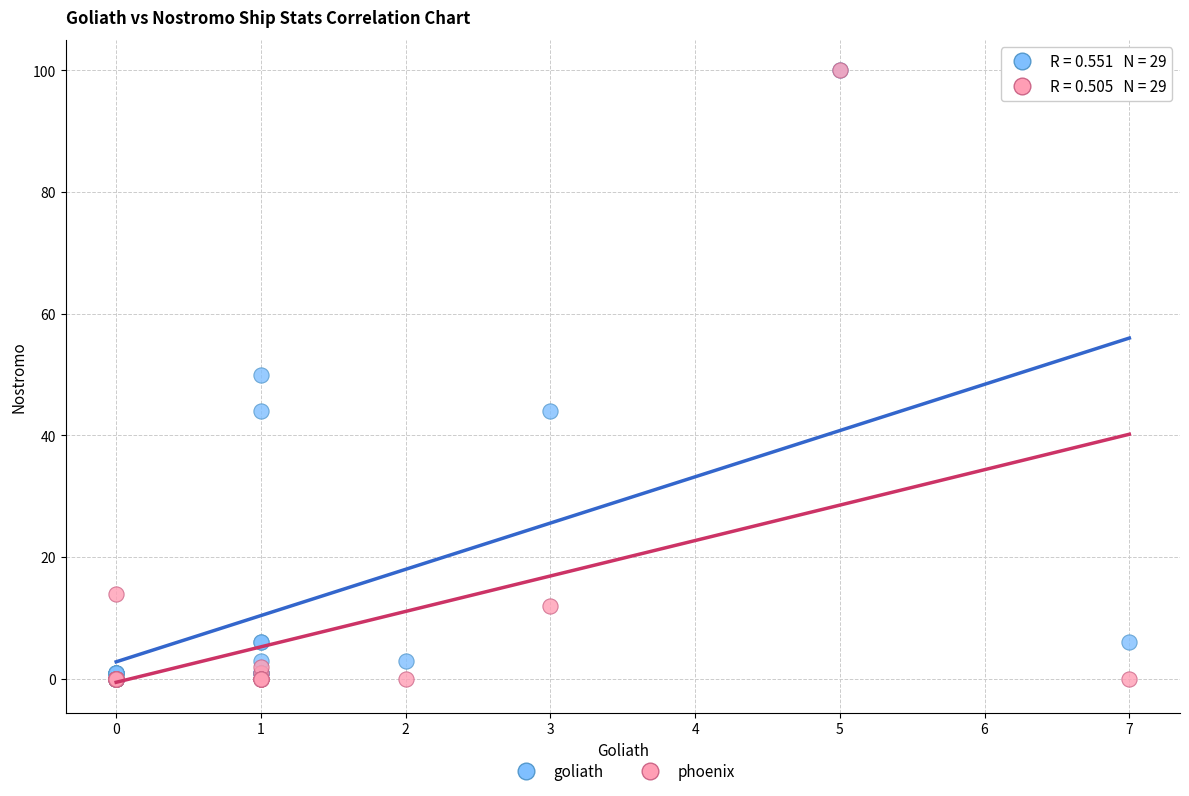

What are all the series names shown in the legend?

goliath, phoenix